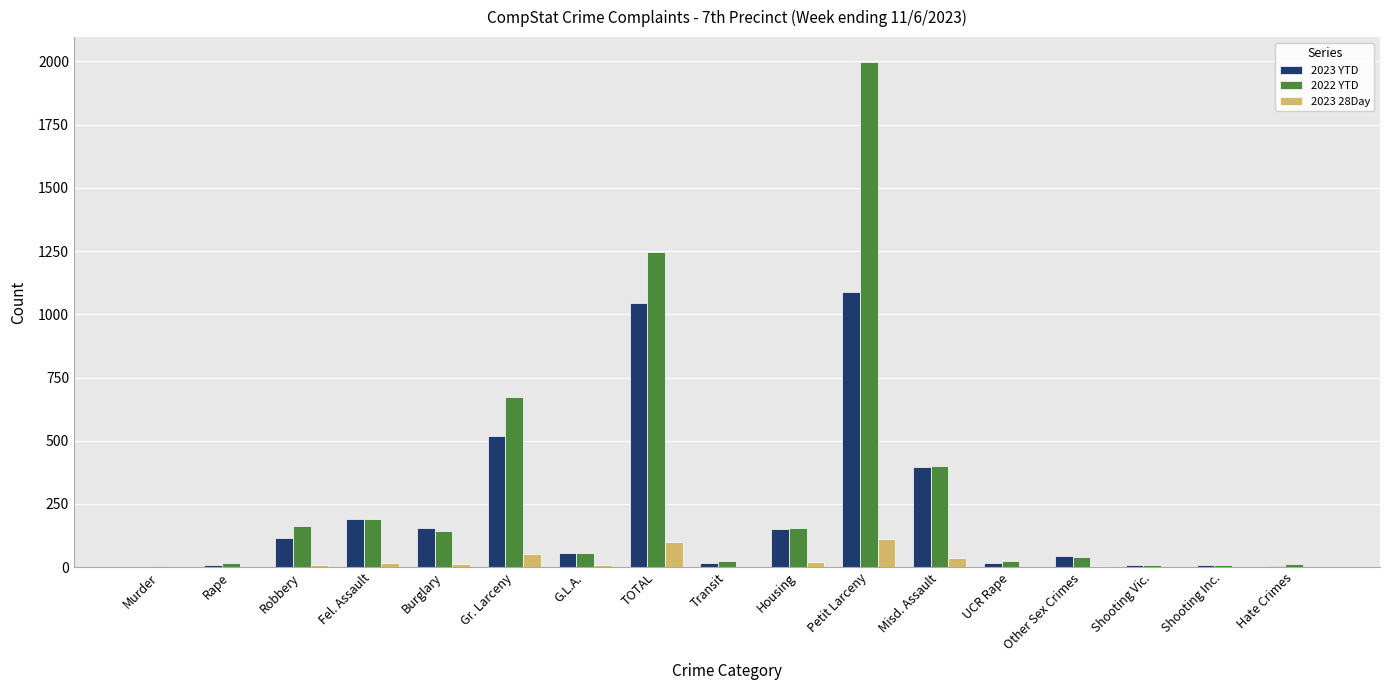

What is the maximum value shown in the chart?

1996